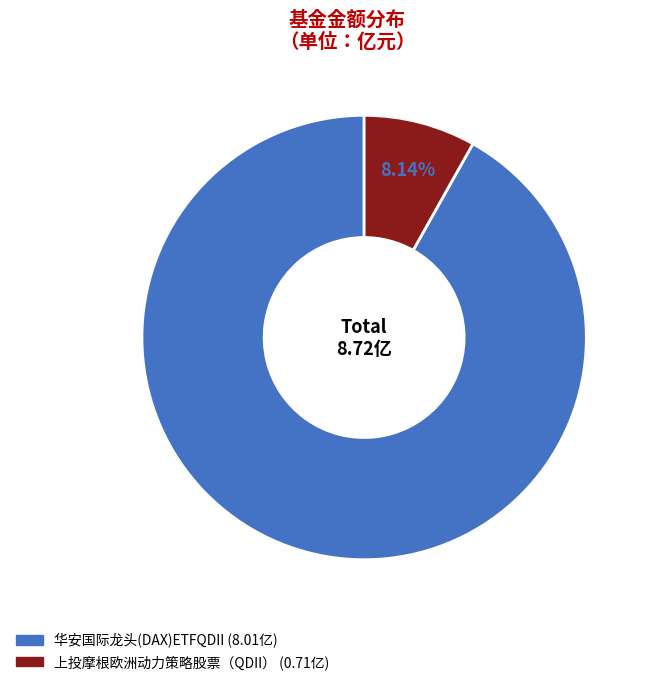

How many segments does this pie chart have?

2